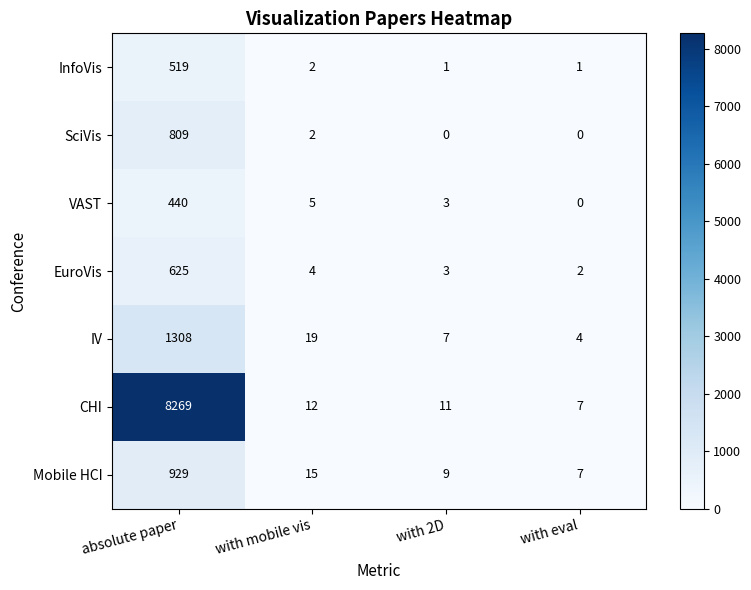

Which label corresponds to the largest value in the chart?

absolute paper